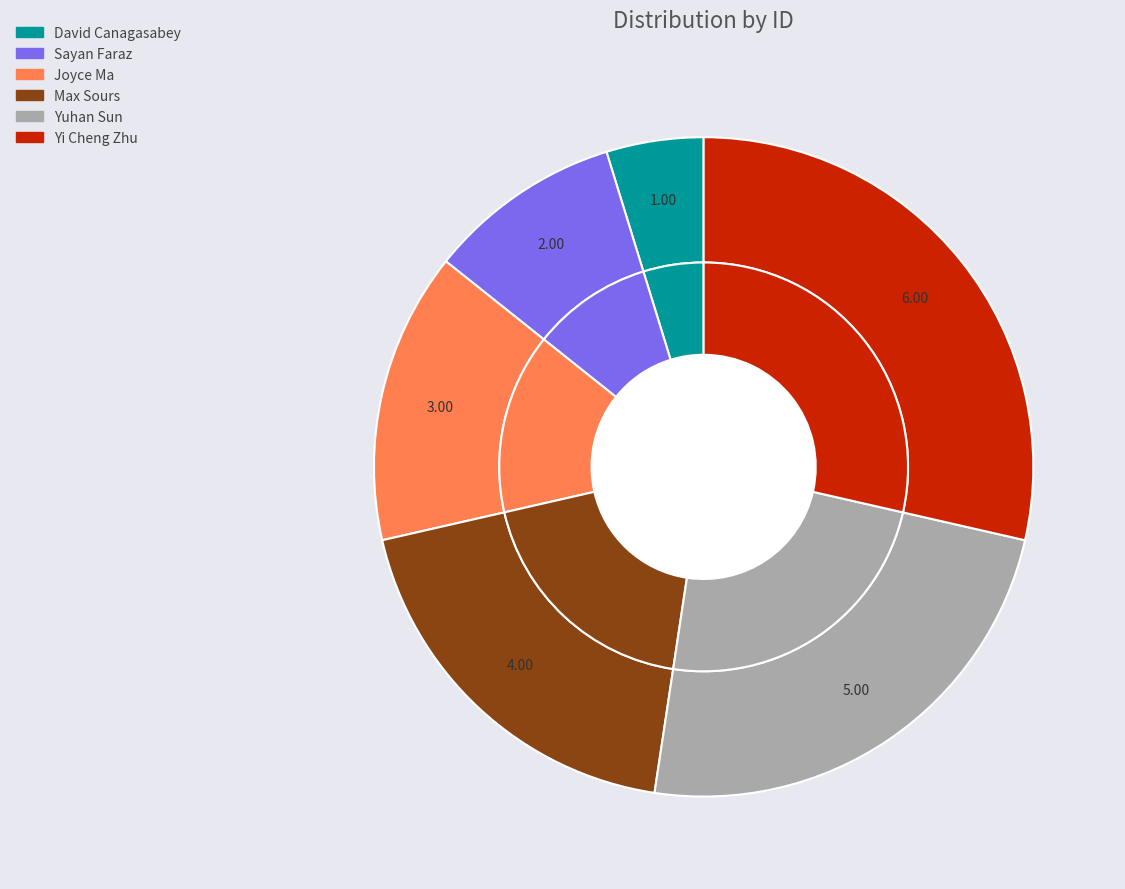

Do Yi Cheng Zhu and Joyce Ma together represent more than half of the pie?

No